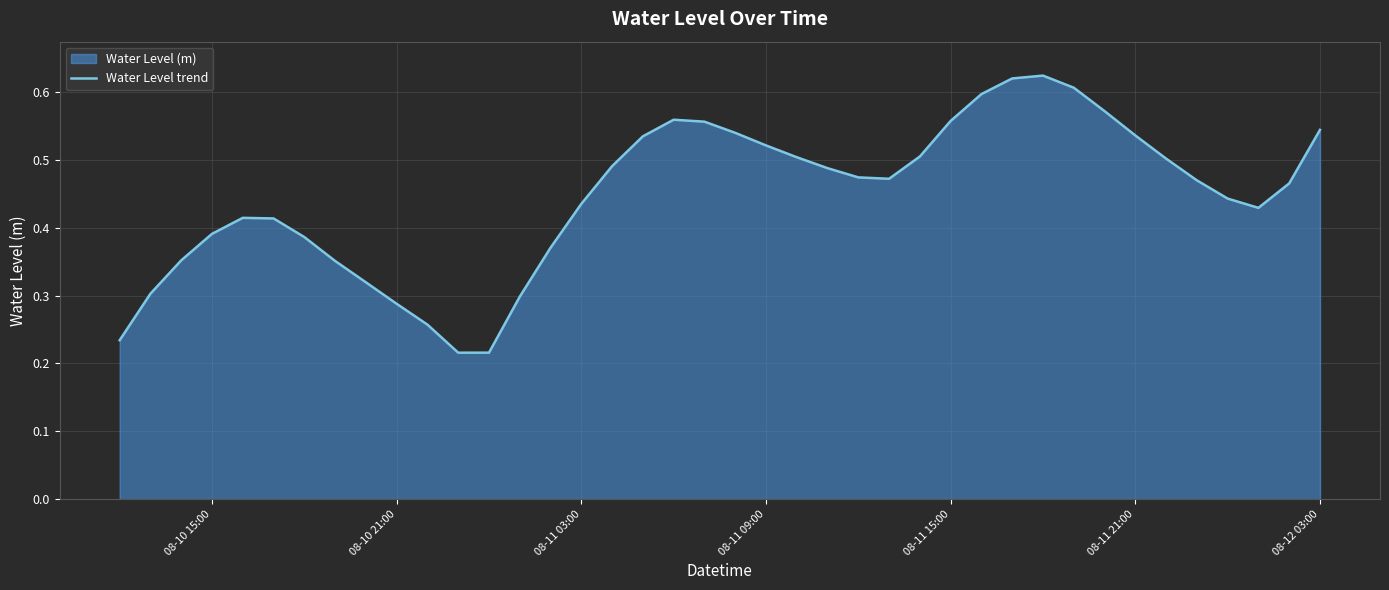

What is the value of the 18th point from the left?

0.5